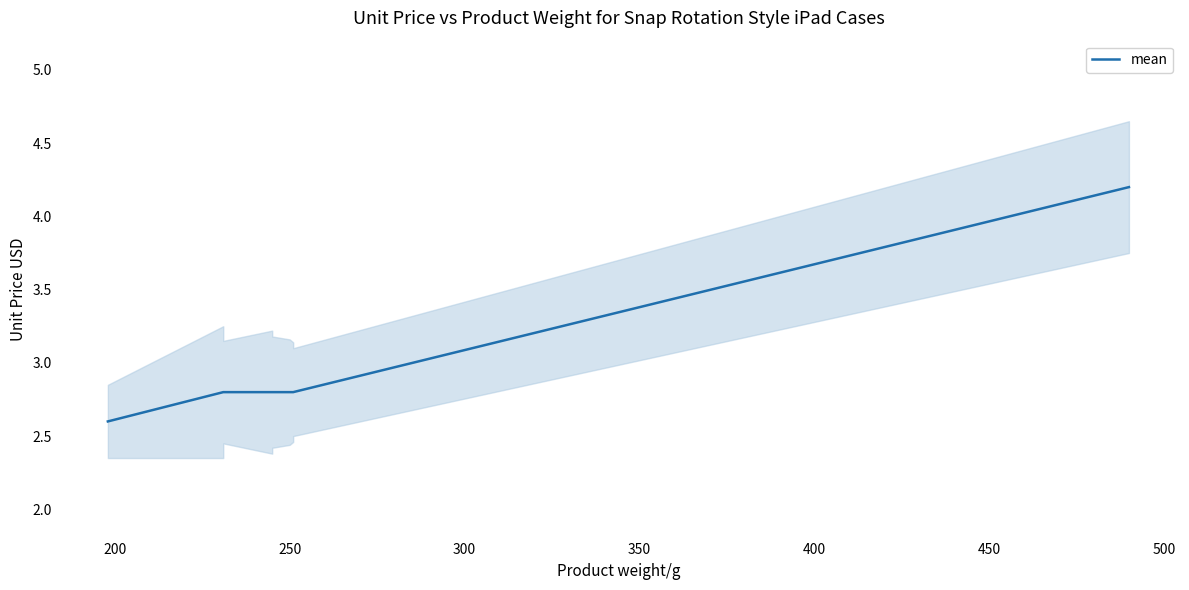

Count the number of data series in this chart.

1